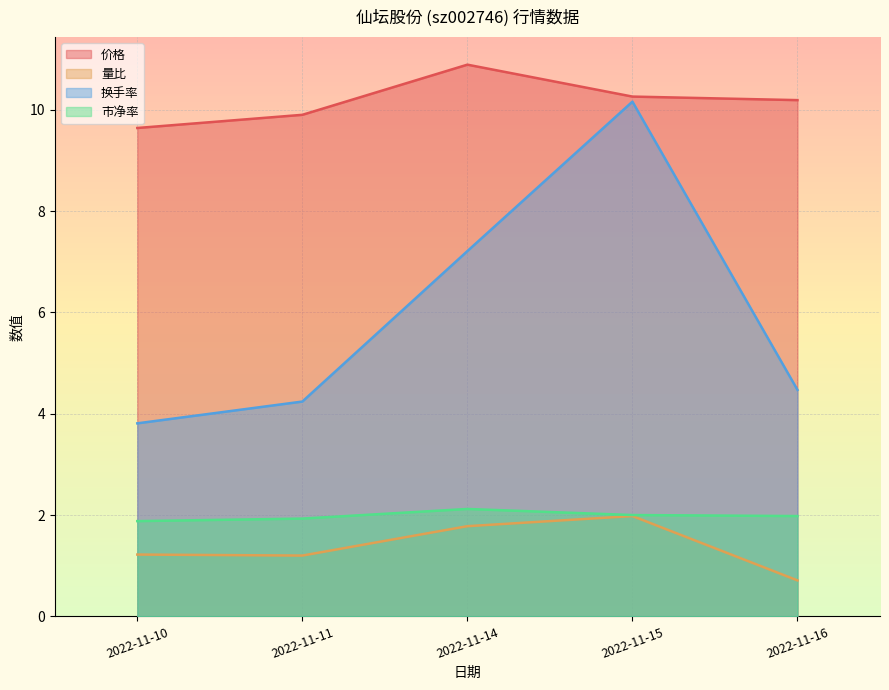

At which category does 市净率 reach its first local peak?

2022-11-14